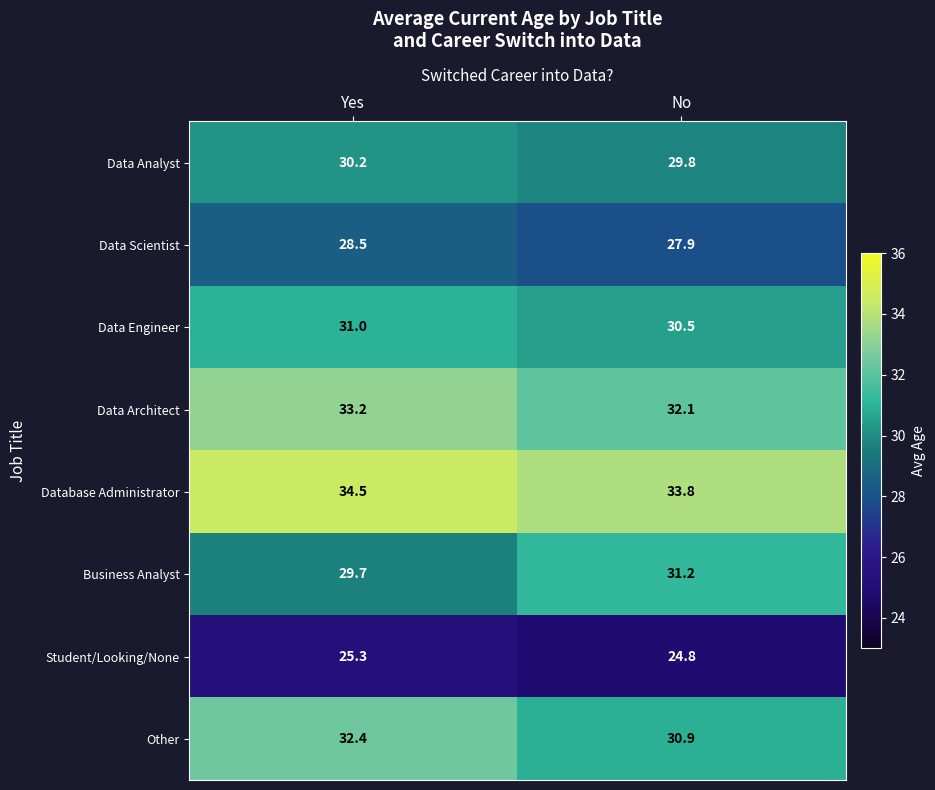

What is the average value of the Data Architect series?

32.7